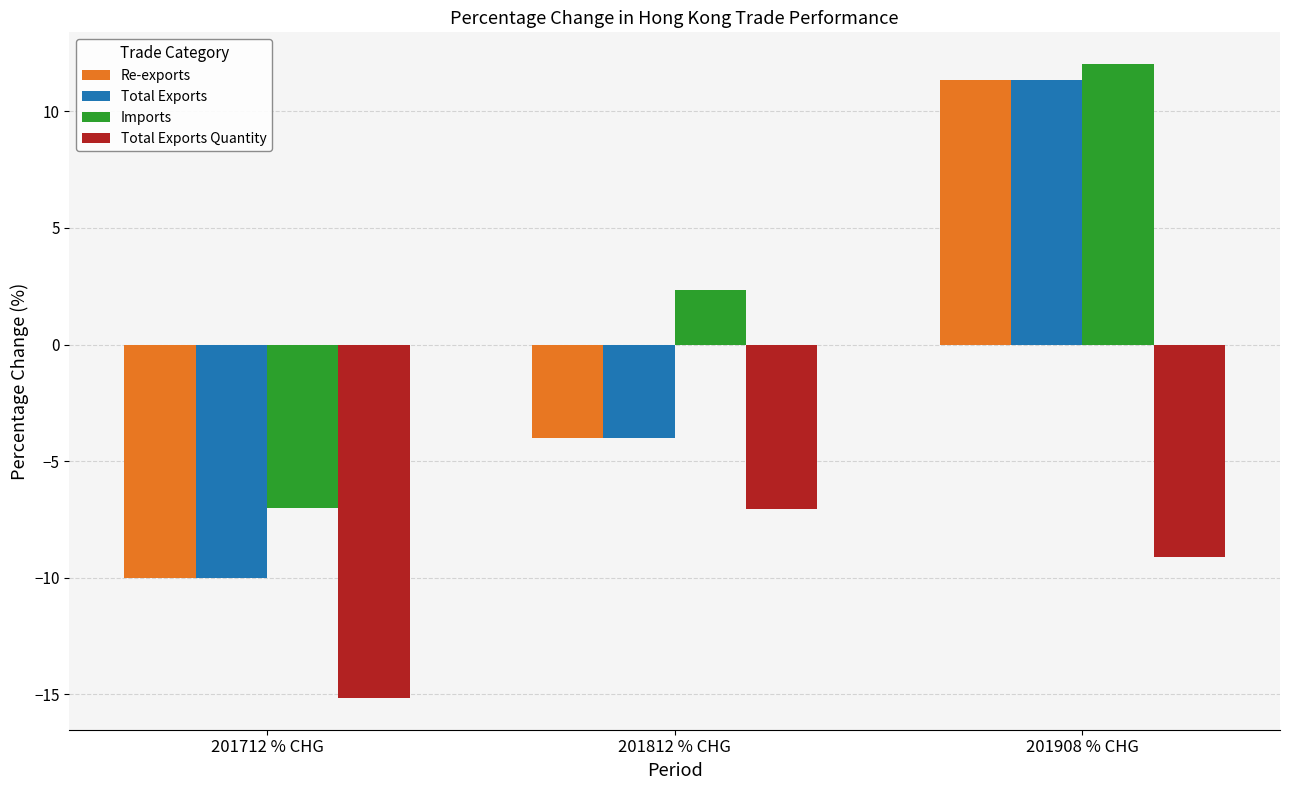

Which label corresponds to the largest value in the chart?

201908 % CHG